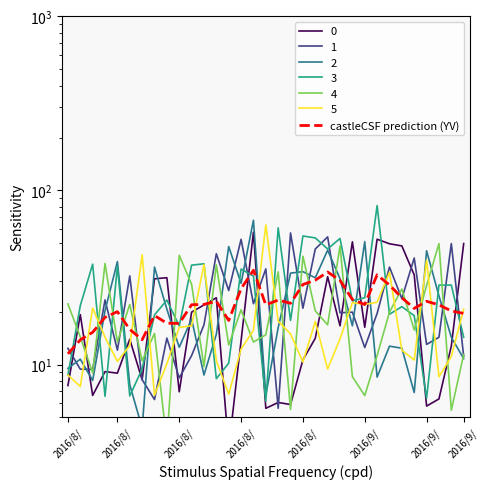

Count the number of categories in the chart.

33